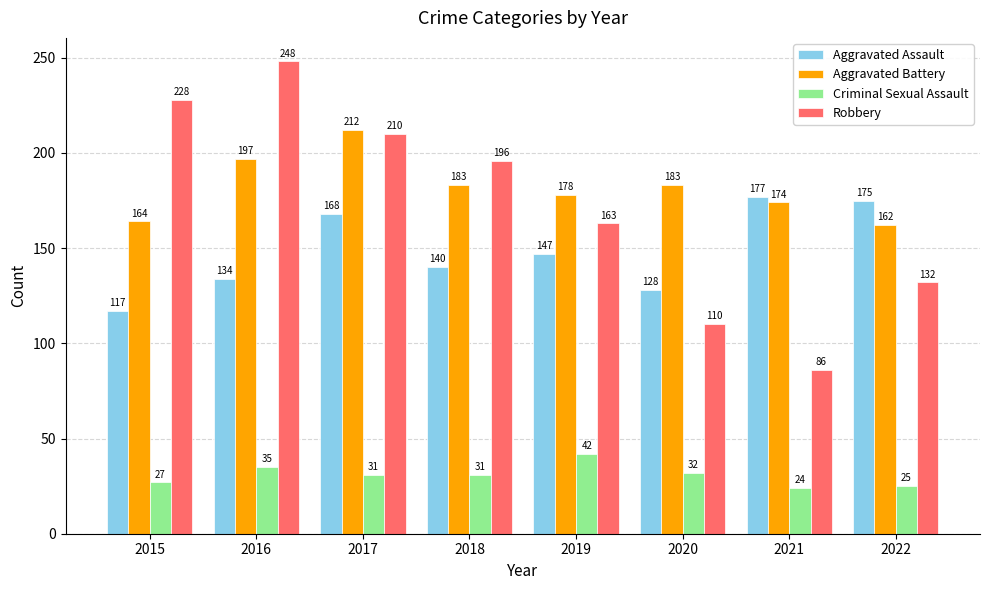

How many categories are shown in the chart?

8